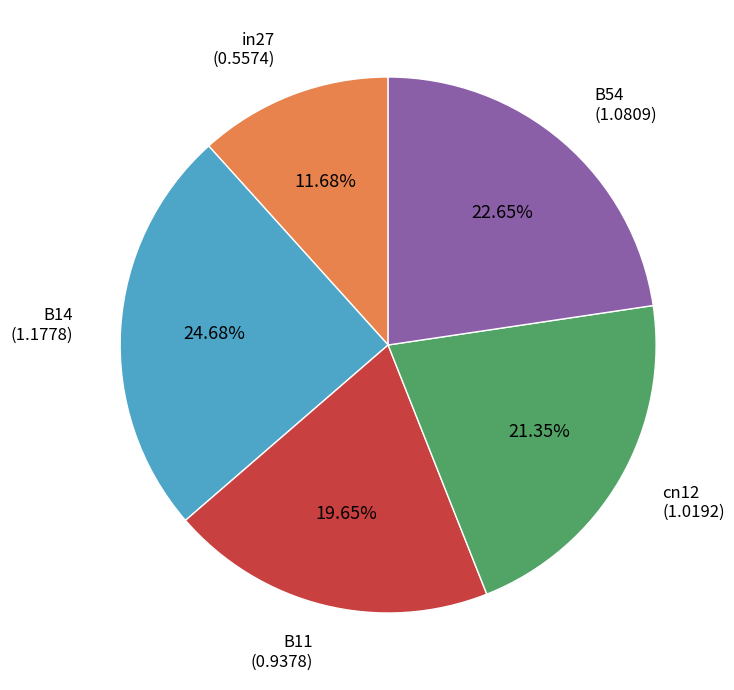

Does any single category account for the majority?

No